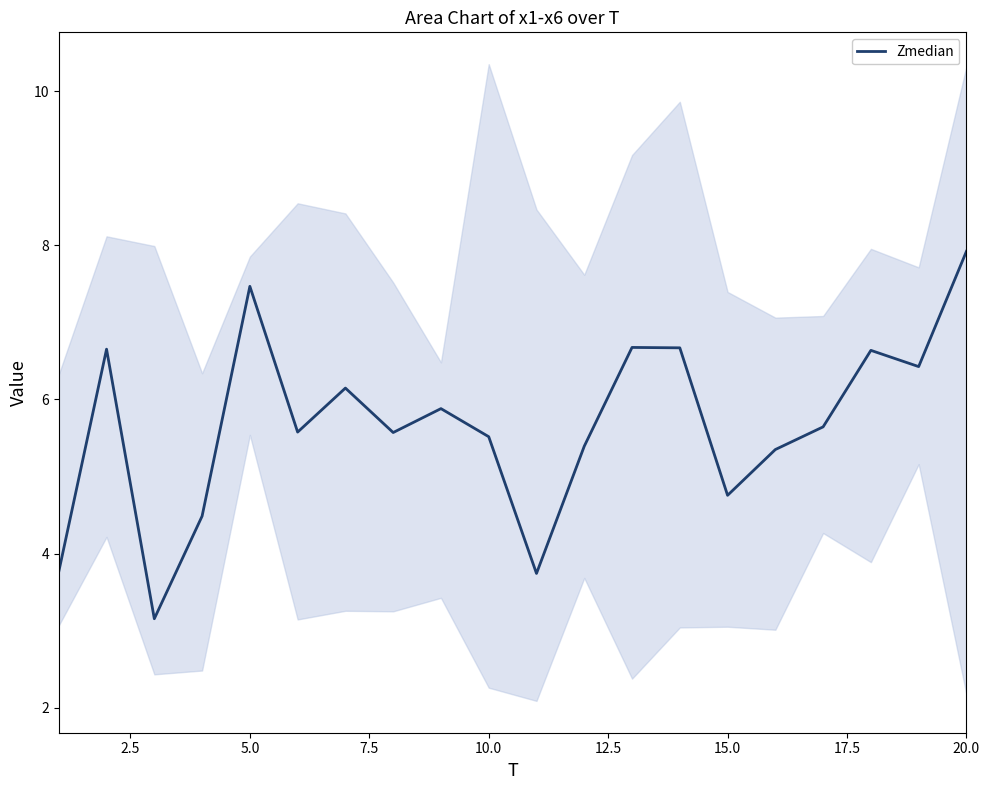

The value of Zmedian at 20.0 is 7.9. True or false?

True